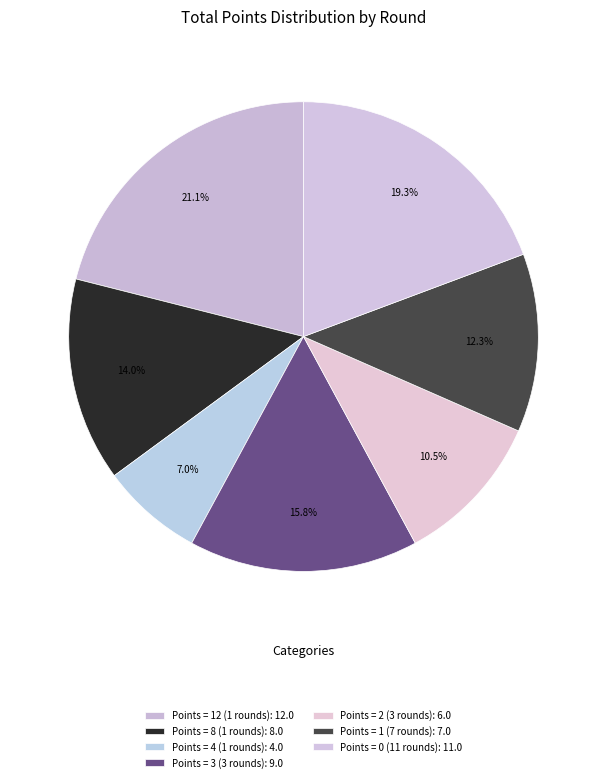

How many slices are in this pie chart?

7